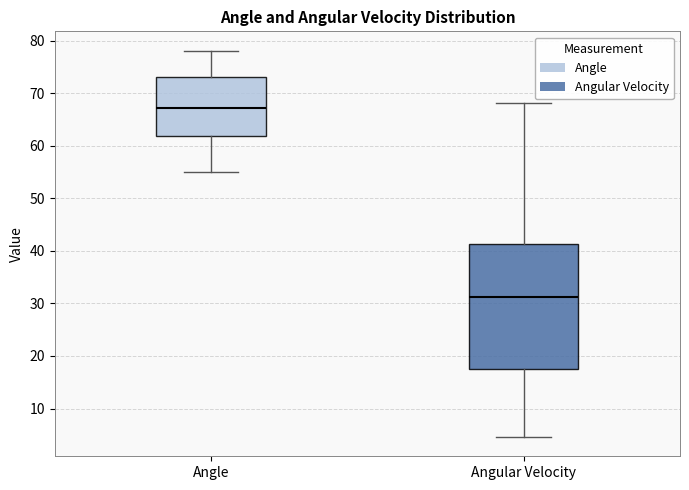

Reading left to right, transcribe this box plot: for each box, give where its median line is, the range the box spans, and where its two whiskers end, as read against the y-axis. The values are not printed on the chart, so give them approximately, as read against the axis.

Angle: median 67, box 62 to 73, whiskers 55 to 78
Angular Velocity: median 31, box 18 to 41, whiskers 5 to 68